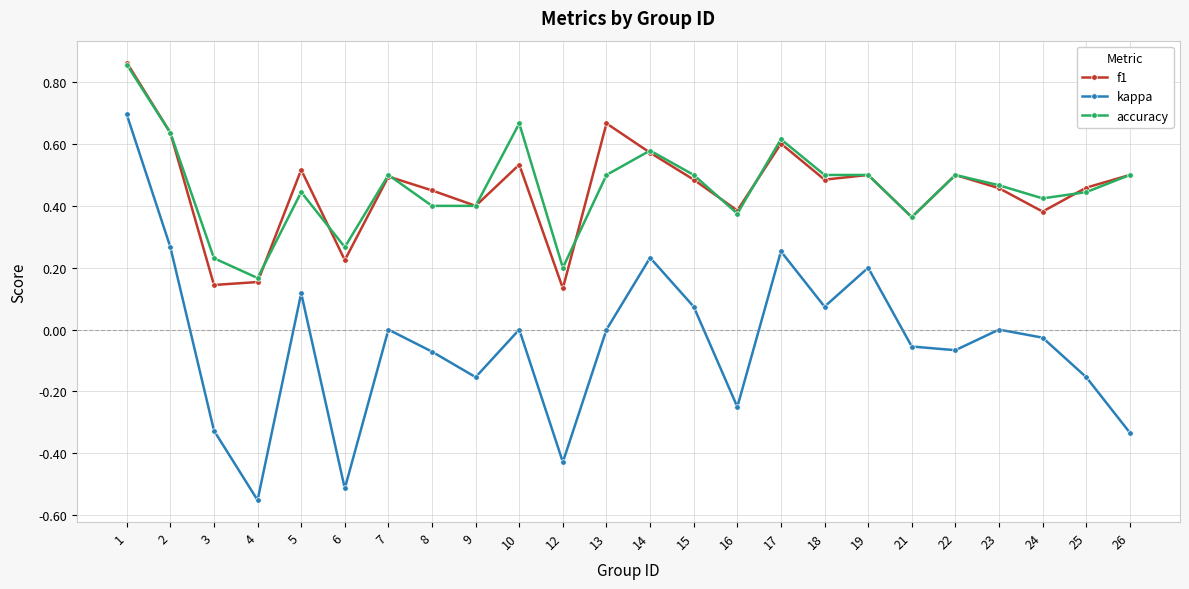

The value of accuracy at 7 is 0.7. True or false?

False